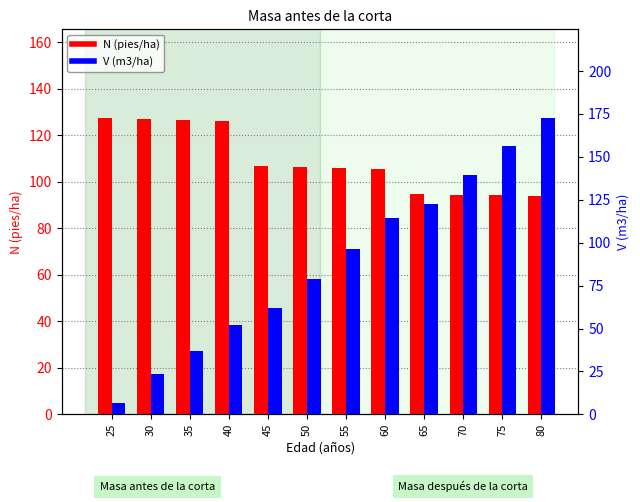

How many groups of bars are there?

12